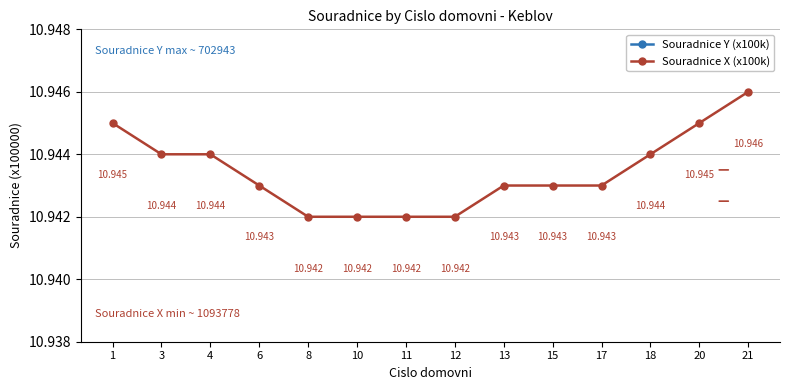

Is this an area chart (filled region under the line)?

No